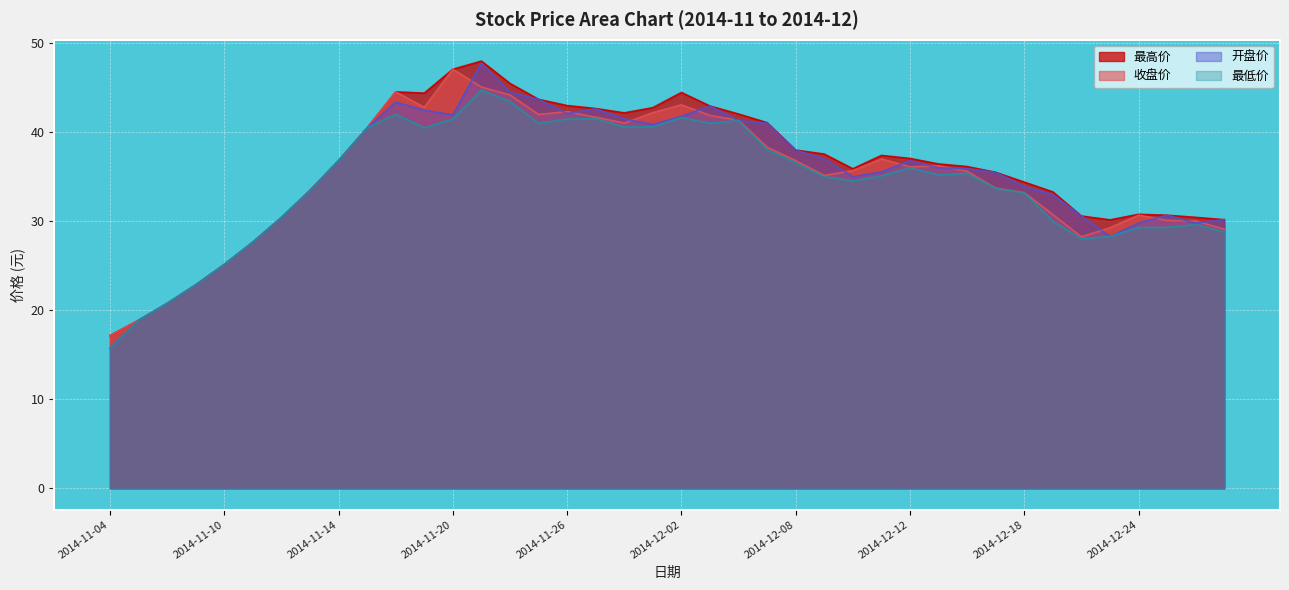

True or false: 最低价 has a value of 14.6 at 2014-12-10.

False